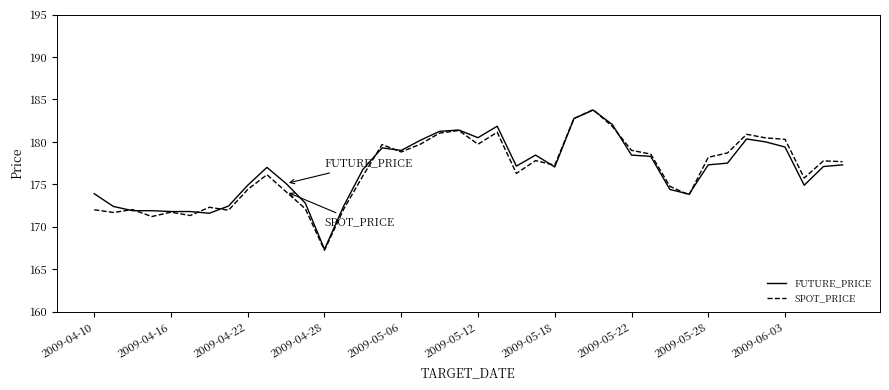

What is the smallest value displayed?

167.2